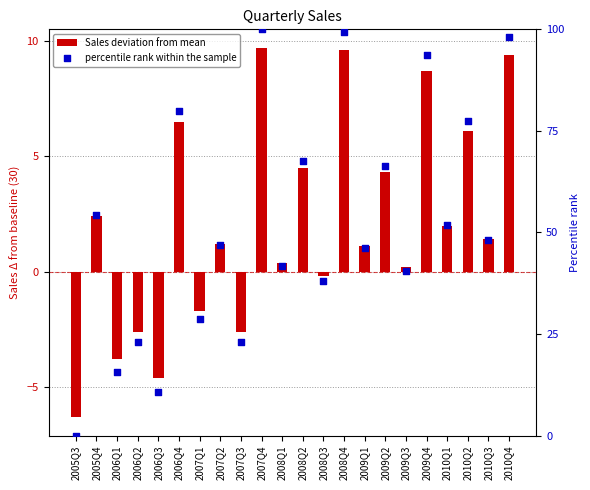

At which category is the sum across all series the highest?

2007Q4